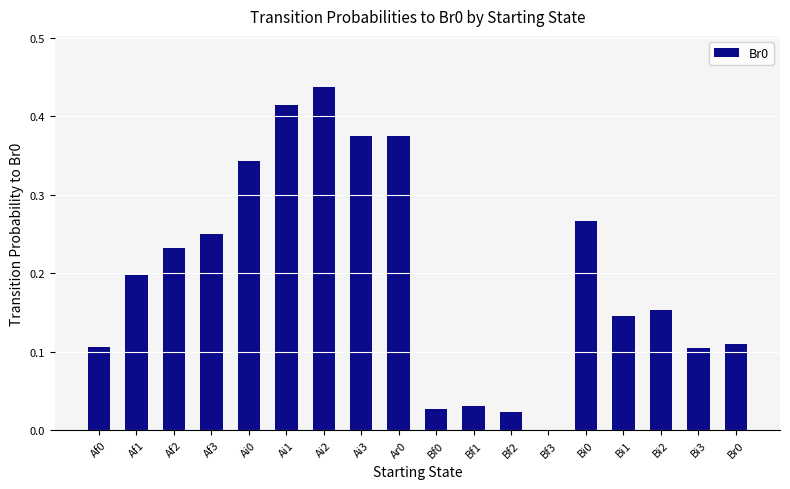

Which label corresponds to the largest value in the chart?

Ai2